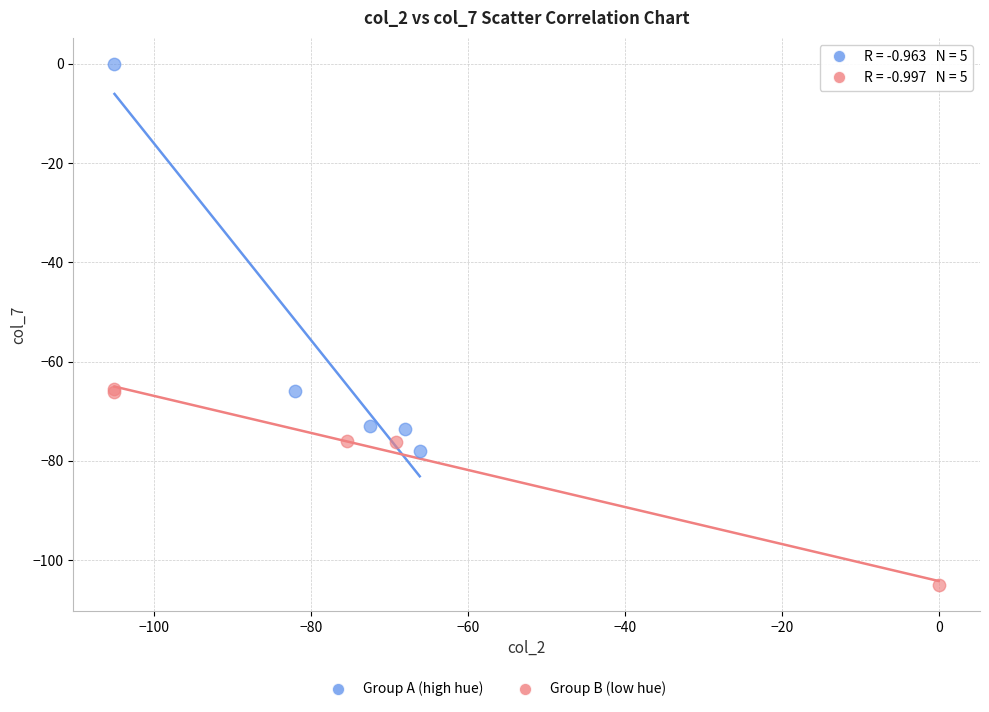

Which series has the widest spread of Y values?

Group A (high hue)